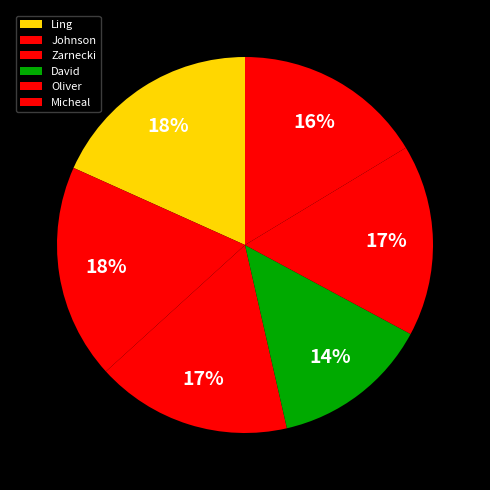

To the nearest percent, what percentage of the pie is Oliver?

17%